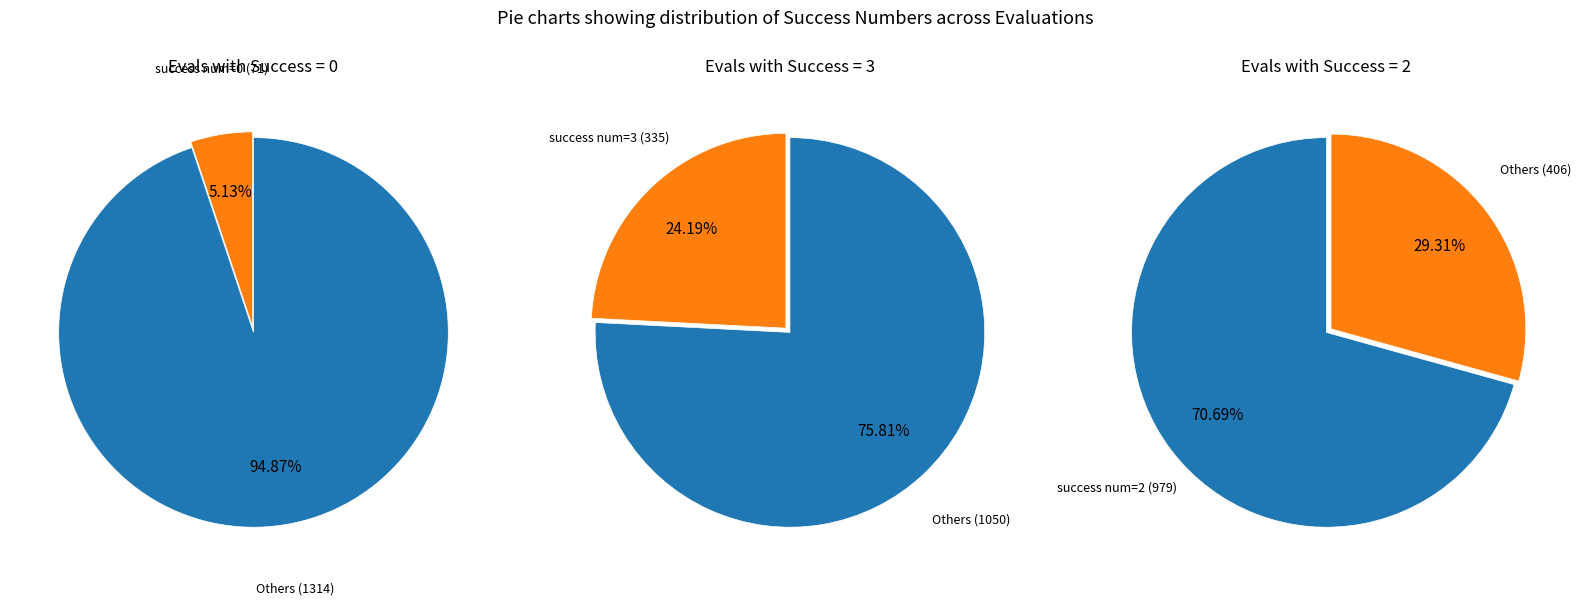

What is the smallest slice in the pie chart?

success num 0